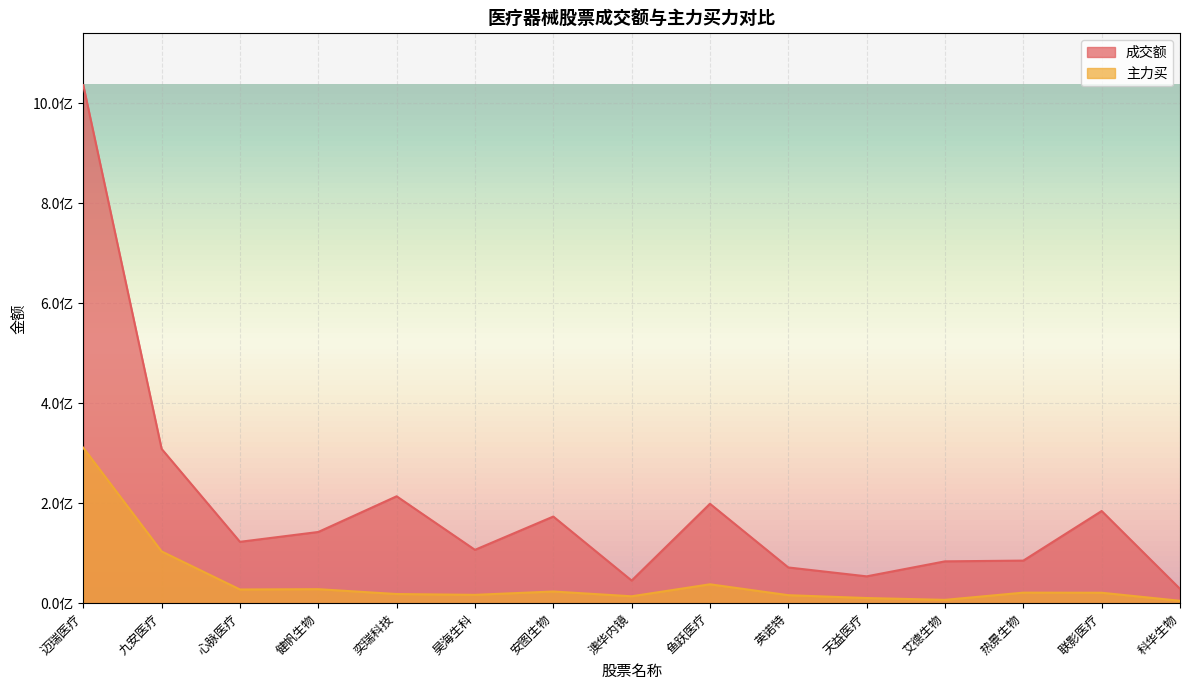

What is the label of the 3rd point from the right?

热景生物